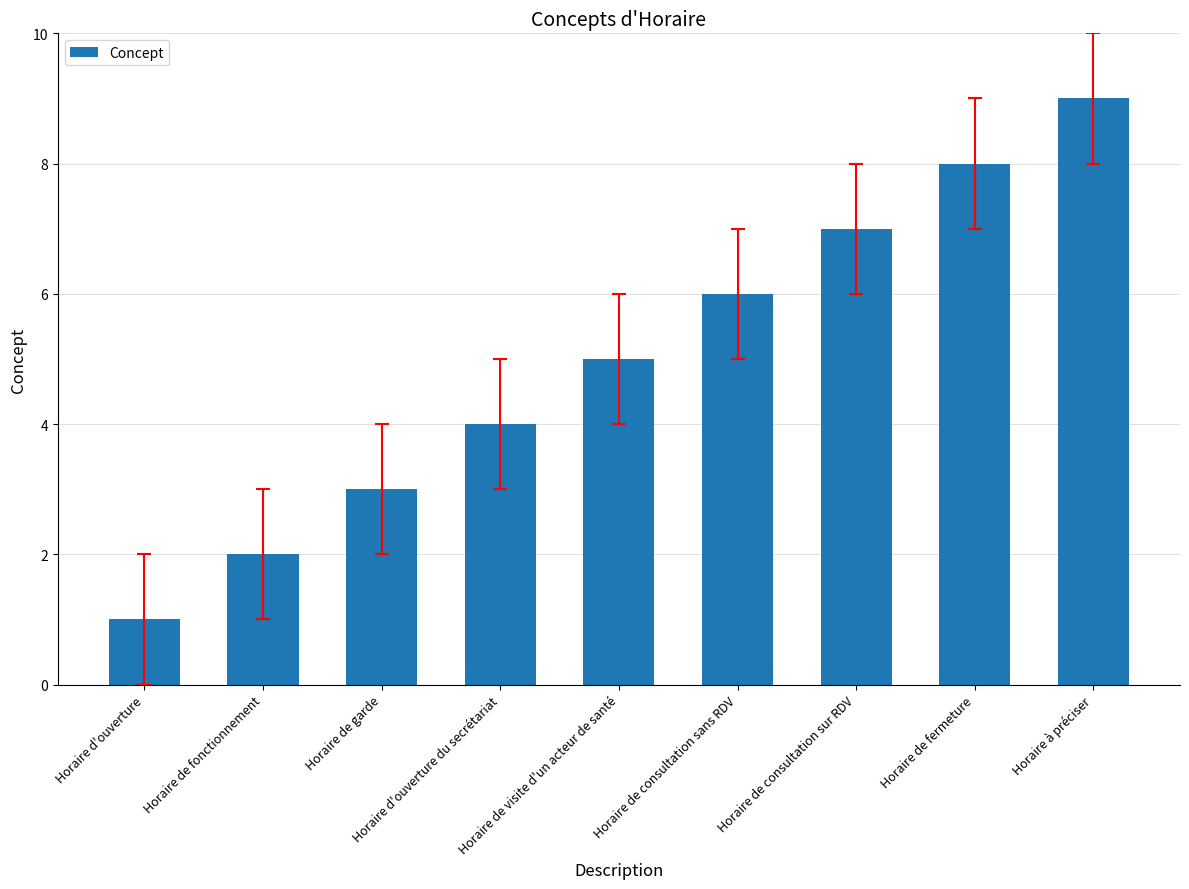

Is it true that the value at Horaire de consultation sur RDV is 10?

False